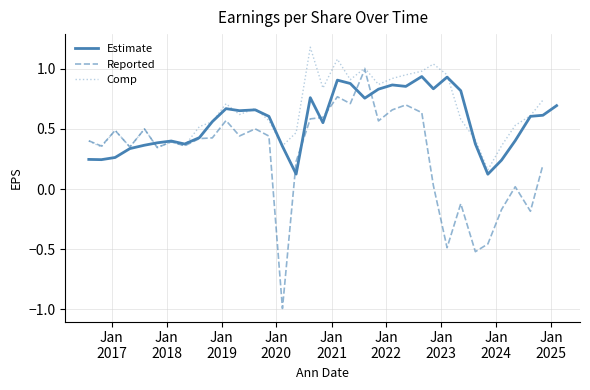

Is the value of Estimate at 13 greater than the value of Reported at Jan
2019?

Yes